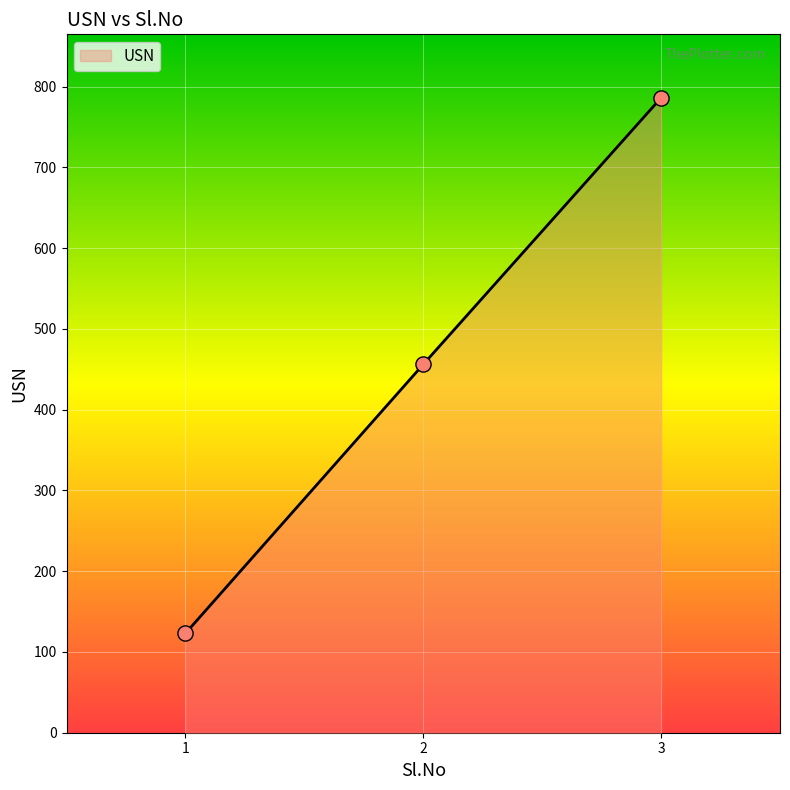

What is the ratio of the value at 1 to the value at 3?

0.2